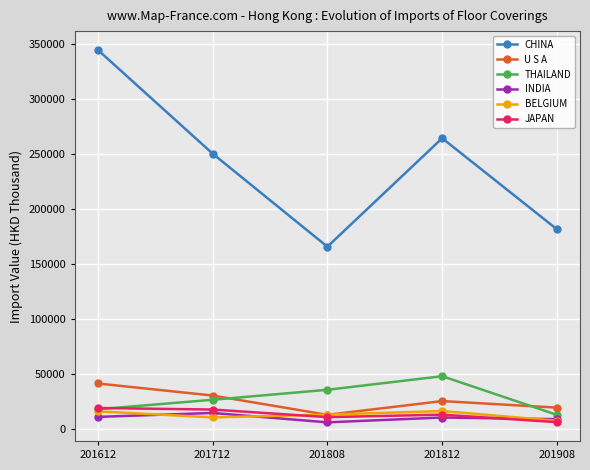

What is the spread (max minus min) of values at 201812?

253472.2